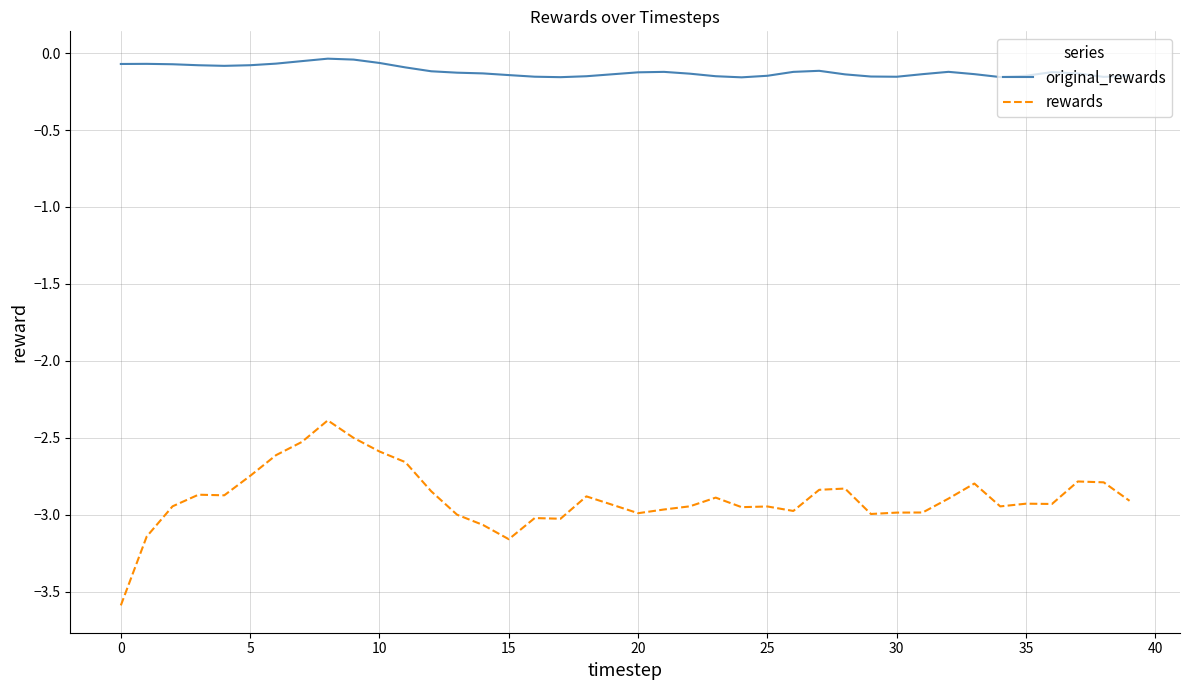

What is the minimum value shown in the chart?

-3.6